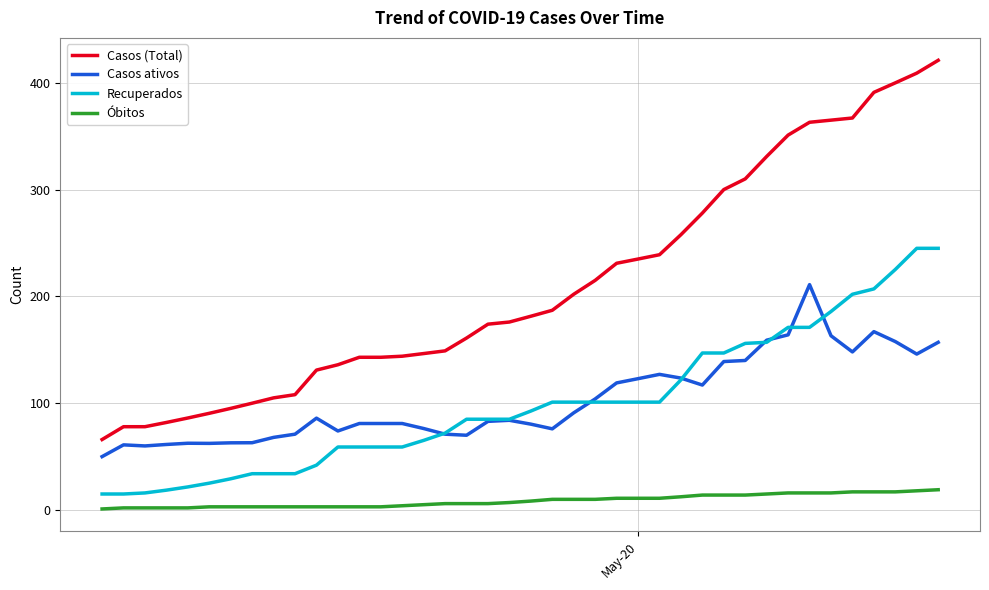

What are all the series names shown in the legend?

Casos (Total), Casos ativos, Recuperados, Óbitos